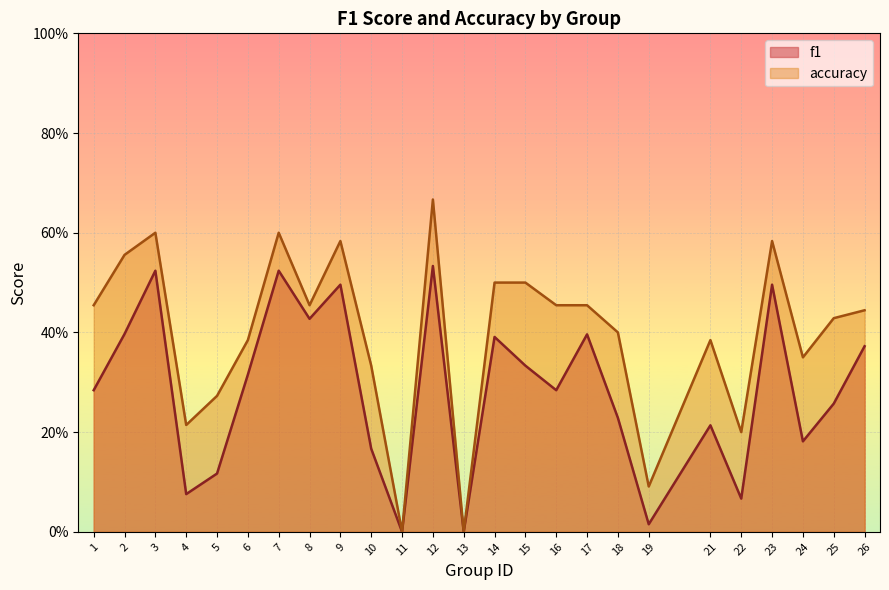

Is it true that accuracy equals 0.5 at 8?

True